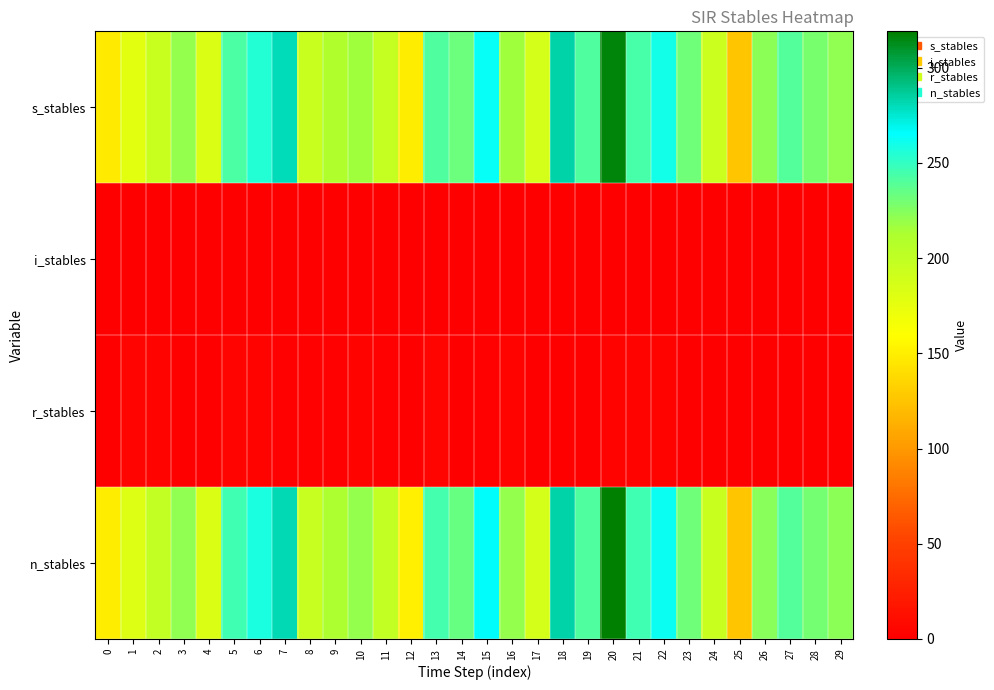

At 10, list the series in order from largest to smallest.

n_stables, s_stables, r_stables, i_stables